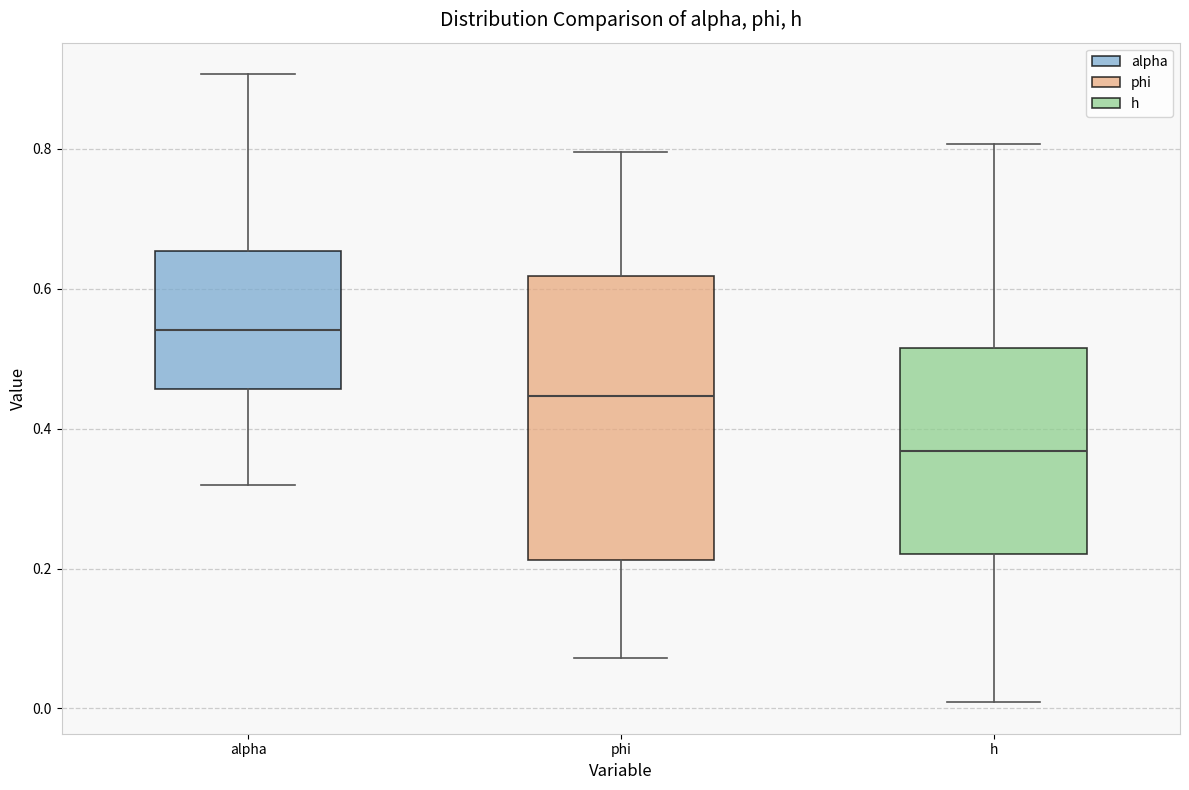

Reading left to right, read every box against the y-axis: the position of its median line, the range the box covers, and the ends of its whiskers. The values are not printed on the chart, so give them approximately, as read against the axis.

alpha: median 0.54, box 0.46 to 0.66, whiskers 0.32 to 0.90
phi: median 0.44, box 0.22 to 0.62, whiskers 0.08 to 0.80
h: median 0.36, box 0.22 to 0.52, whiskers 0.00 to 0.80